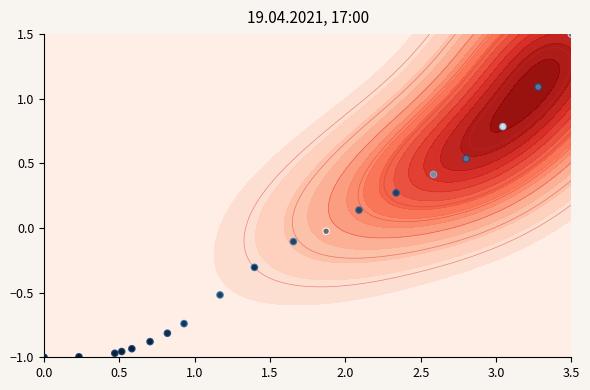

How many series are shown in this chart?

2